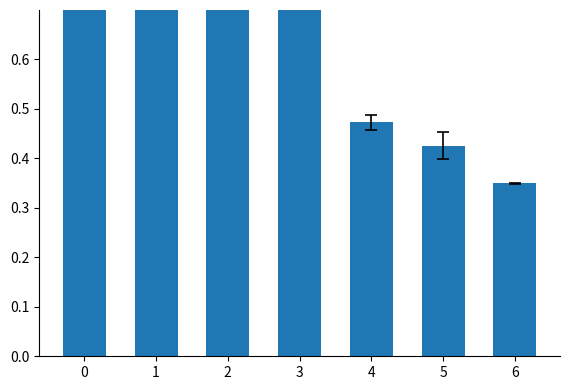

Count the values in the range 0 to 1.

7